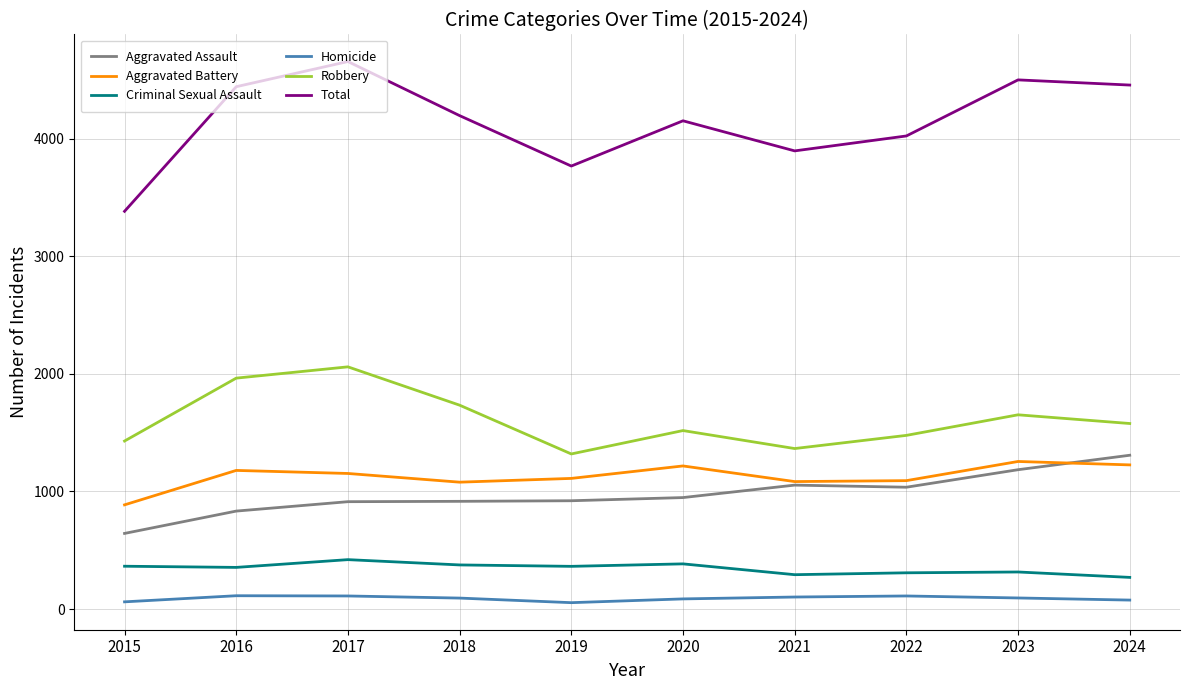

Which series has the largest total across all categories?

Total